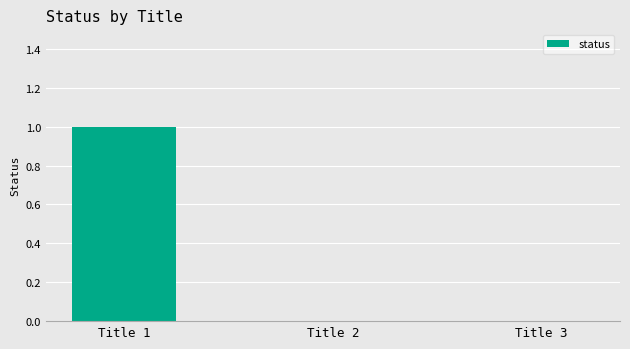

Which has a higher value, Title 1 or Title 2?

Title 1